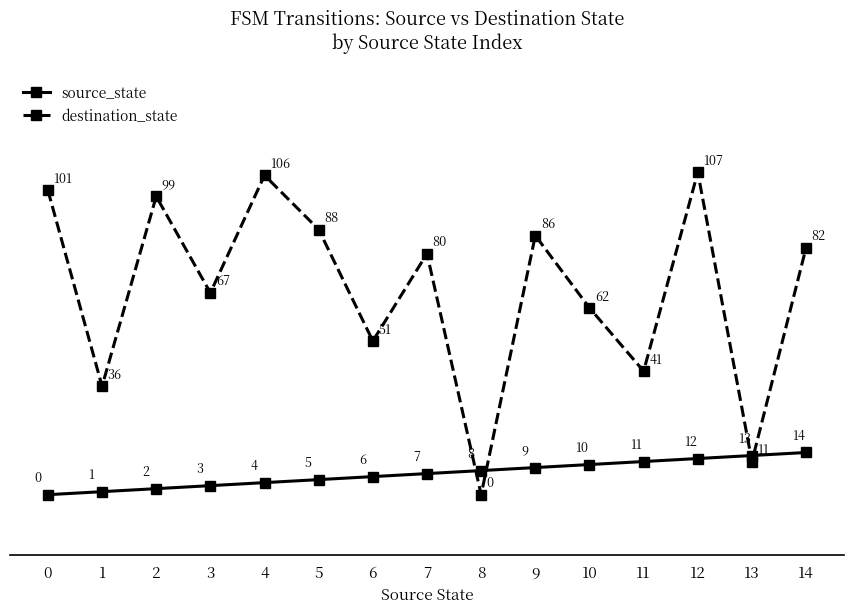

Reading left to right, what are all the values shown in this chart?

source_state: 0=0	1=1	2=2	3=3	4=4	5=5	6=6	7=7	8=8	9=9	10=10	11=11	12=12	13=13	14=14
destination_state: 0=101	1=36	2=99	3=67	4=106	5=88	6=51	7=80	8=0	9=86	10=62	11=41	12=107	13=11	14=82